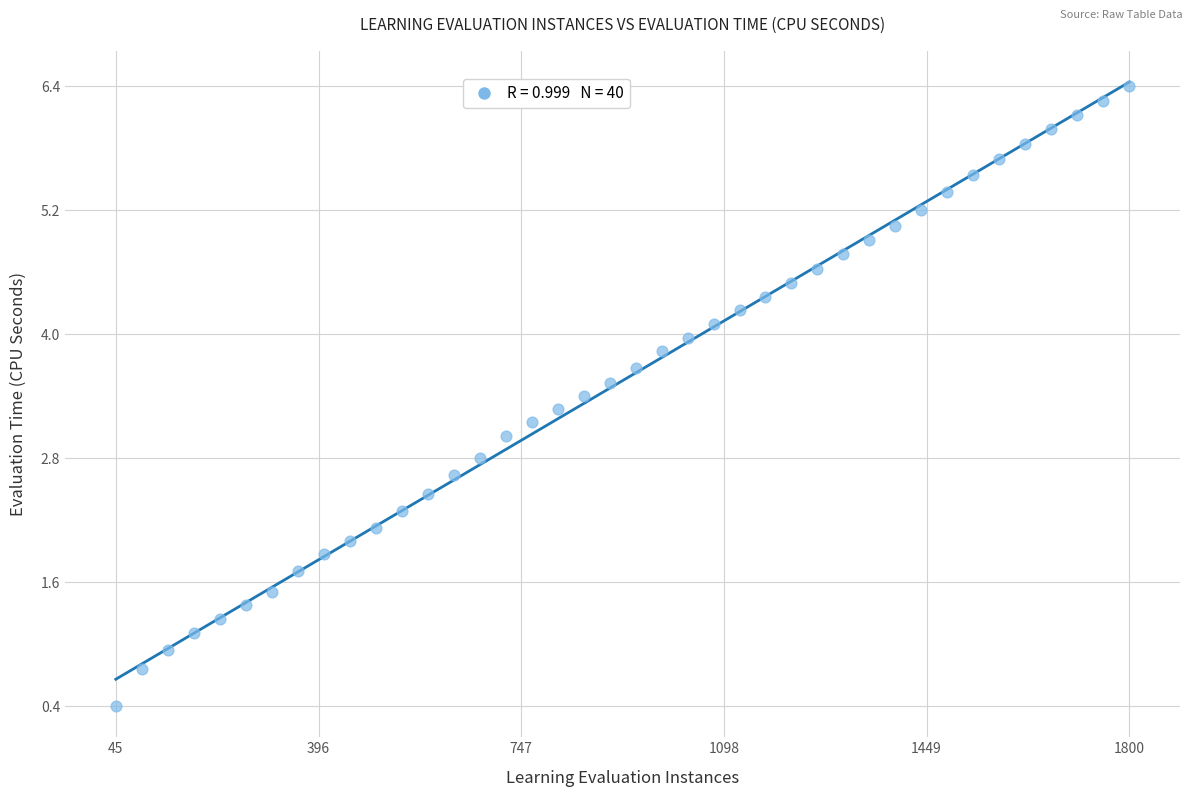

What is the range of X values (max minus min)?

1755.0